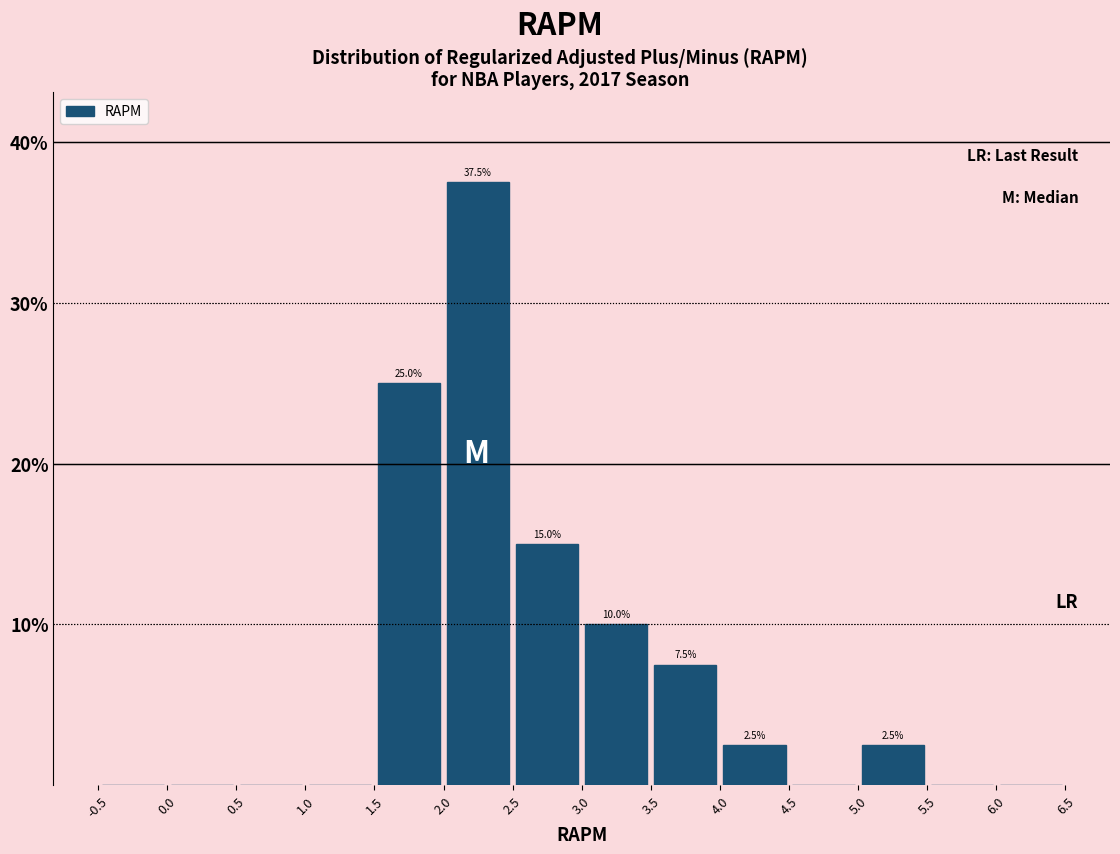

Which range on the x-axis has the tallest bar?

2.0 to 2.5